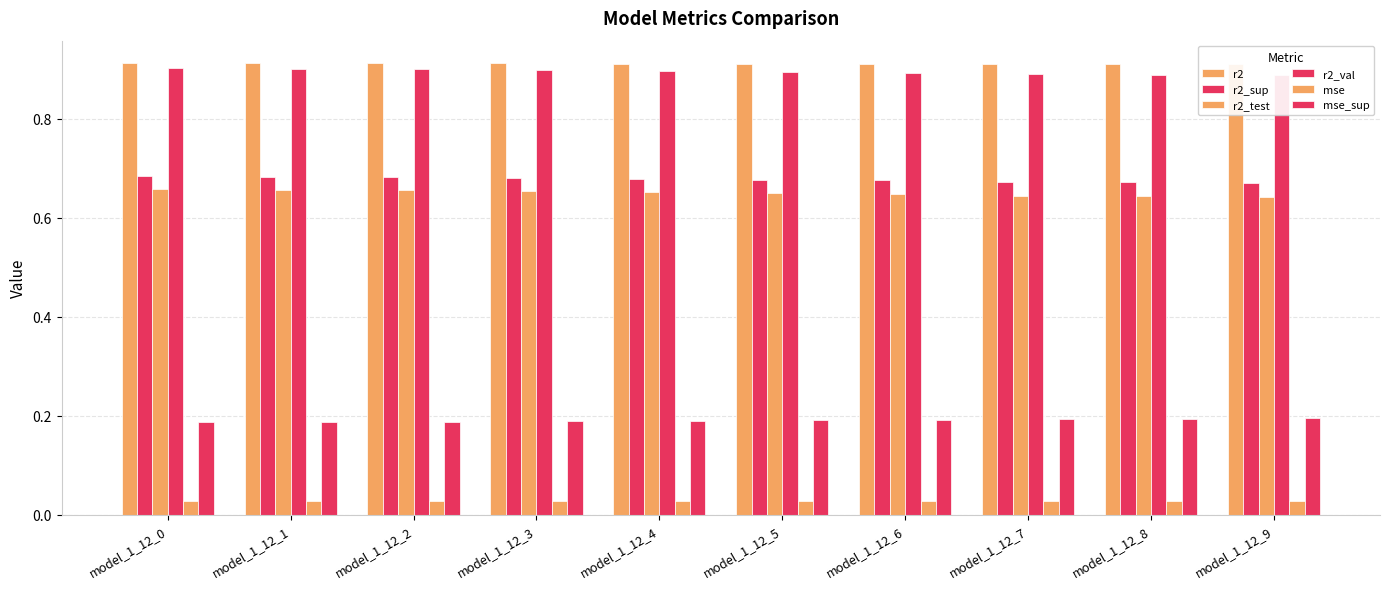

At which category does the chart reach its minimum across all series?

model_1_12_0